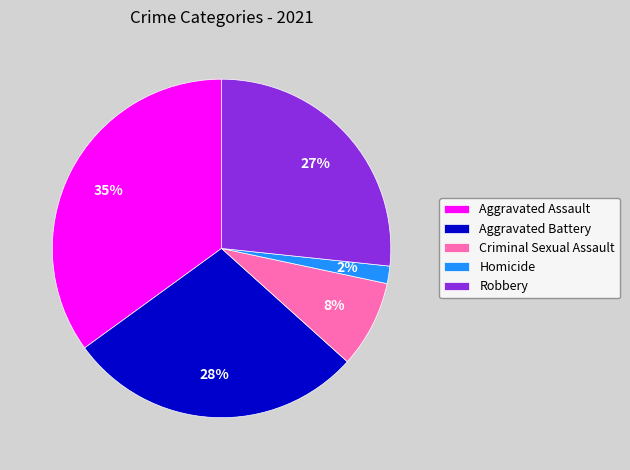

How many slices are in this pie chart?

5